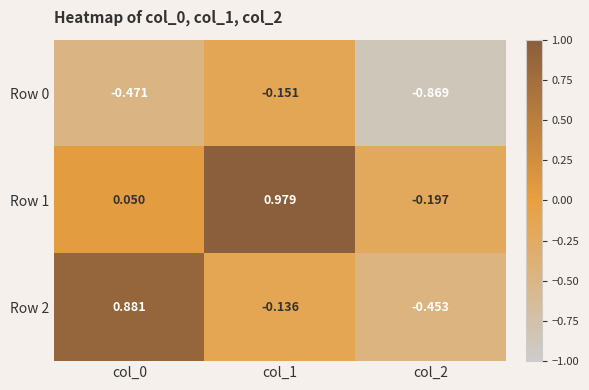

At which category does the chart reach its minimum across all series?

col_2